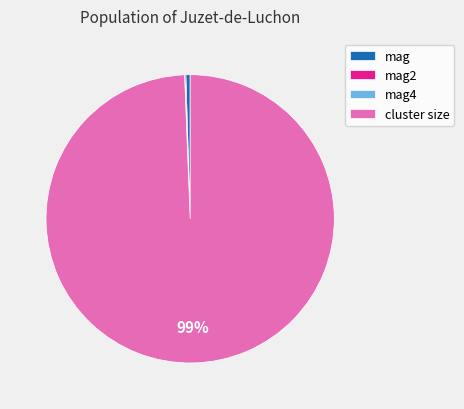

Is the sum of cluster size and mag greater than half?

Yes